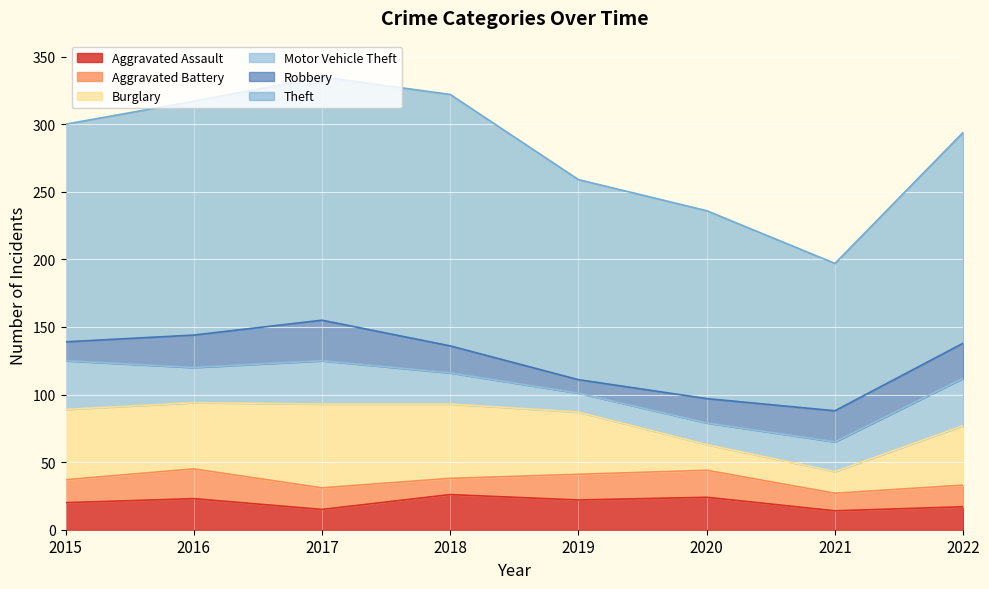

What is the value of the Theft point at the 5th from the left?

148